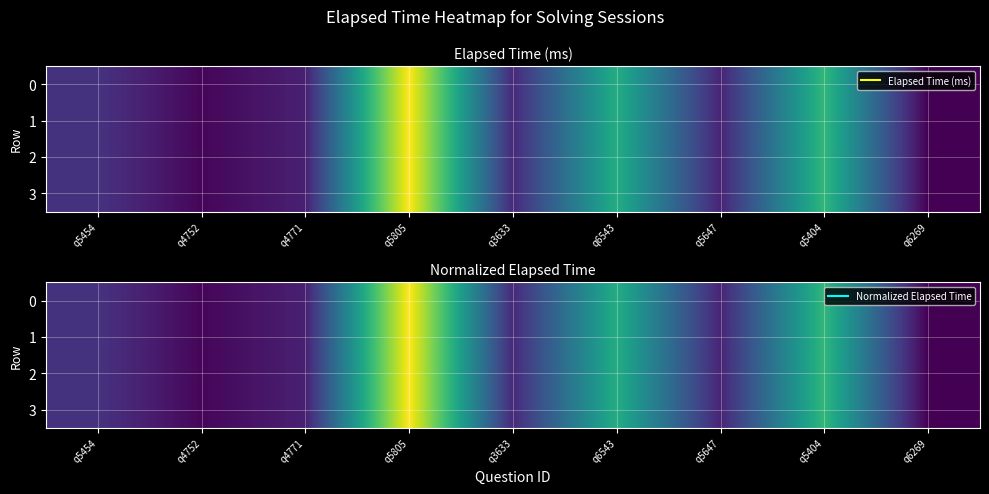

How many categories are shown in the chart?

9